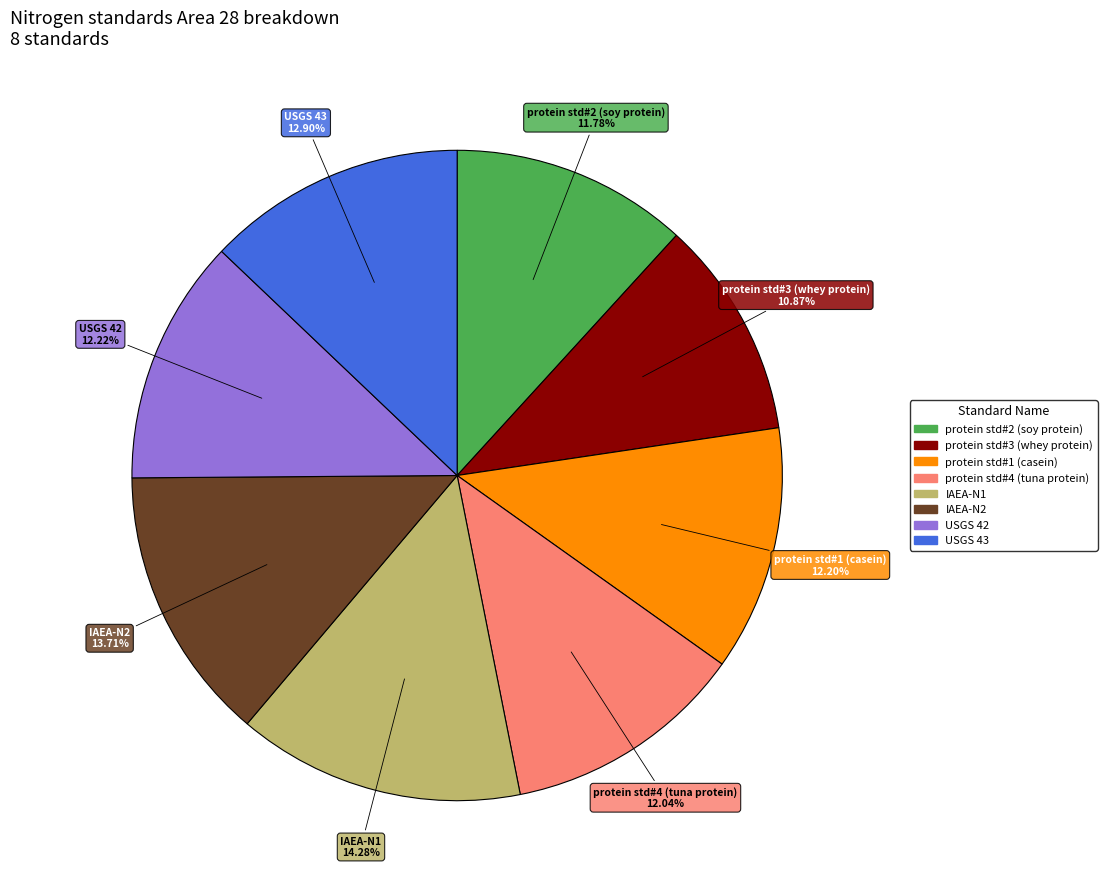

What is the ratio of the value at protein std#2 (soy protein) to the value at USGS 42?

1.0